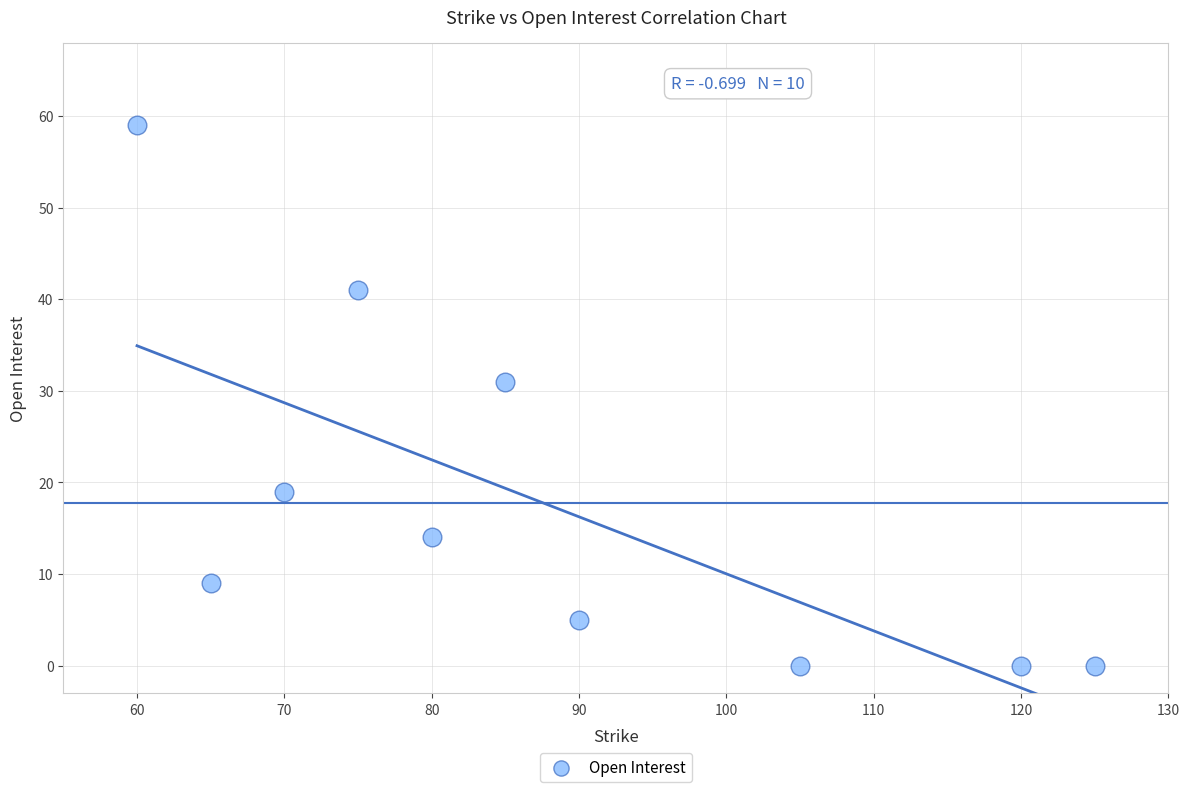

What Y value in the scatter plot is closest to 29?

31